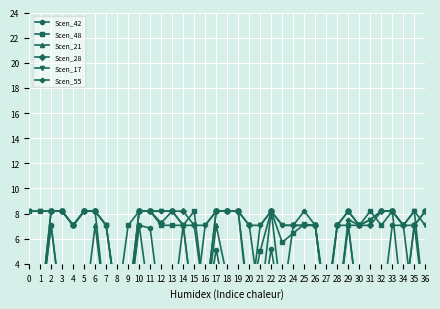

What is the average value of the Scen_28 series?

5.9